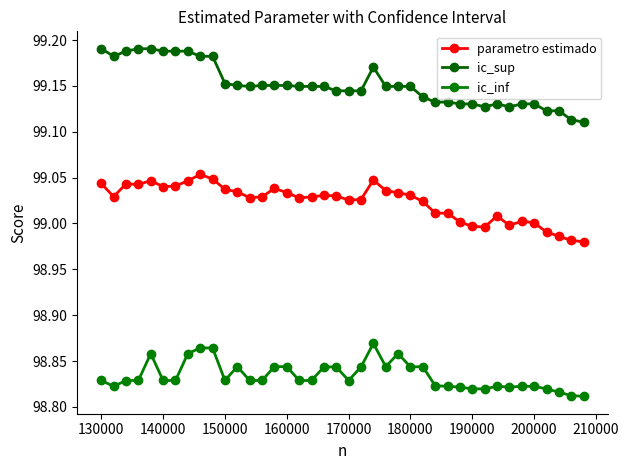

What is the sum of all parametro estimado values?

3960.9